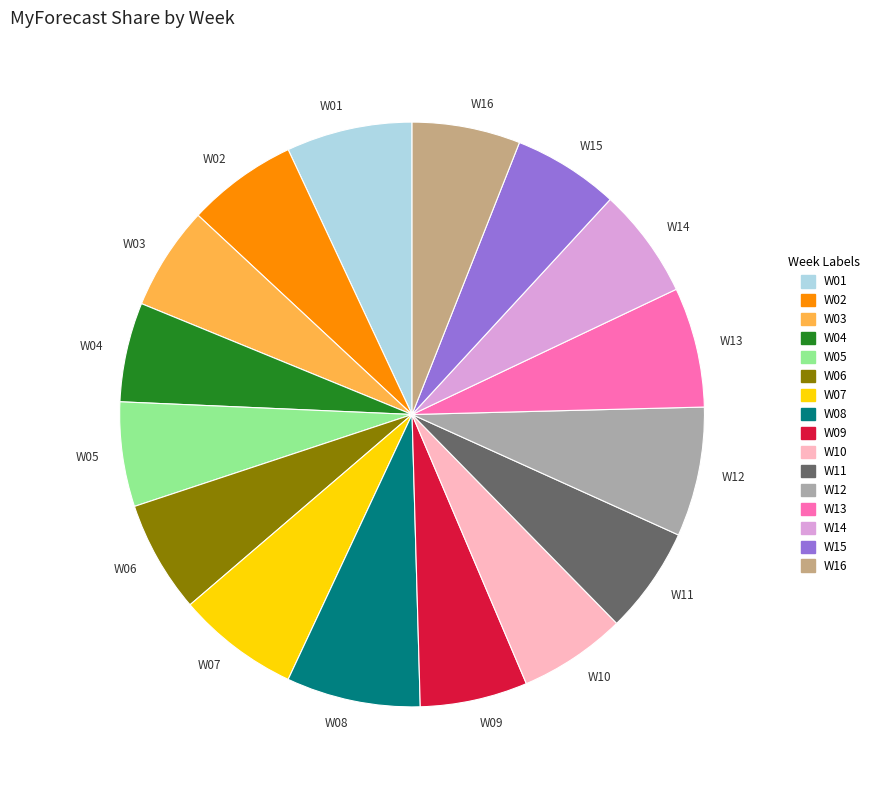

Count the number of slices in the pie.

16